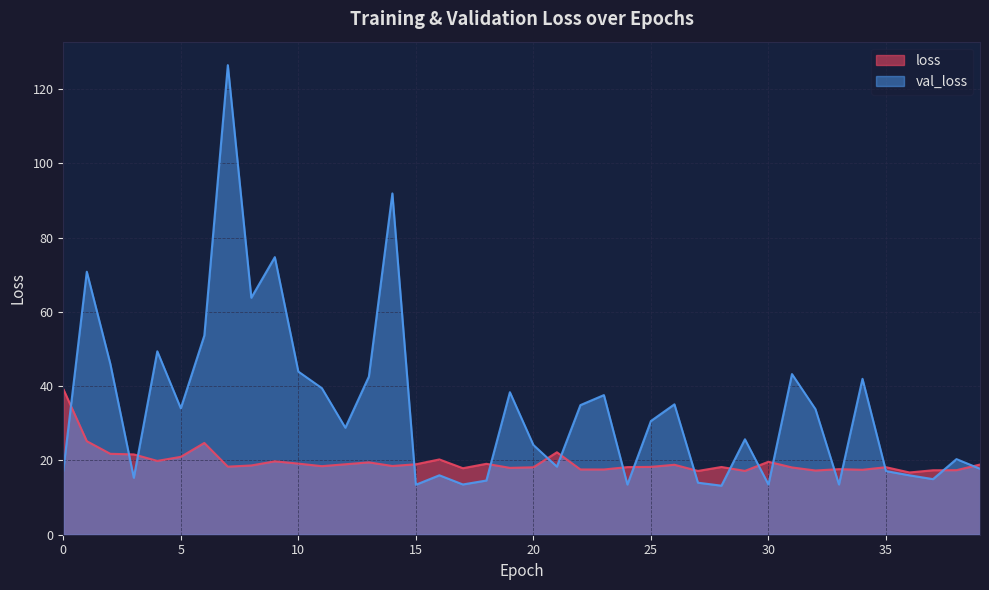

Reading left to right, list all the values displayed in this chart.

loss: 0=39.2	1=25.2	2=21.8	3=21.6	4=19.9	5=21.0	6=24.7	7=18.3	8=18.7	9=19.8	10=19.2	11=18.5	12=19.0	13=19.5	14=18.5	15=19.0	16=20.3	17=17.9	18=19.1	19=18.0	20=18.2	21=22.2	22=17.6	23=17.6	24=18.2	25=18.3	26=18.8	27=17.2	28=18.2	29=17.2	30=19.6	31=18.1	32=17.3	33=17.7	34=17.5	35=18.2	36=16.8	37=17.4	38=17.4	39=18.9
val_loss: 0=17.2	1=70.8	2=46.1	3=15.3	4=49.4	5=34.0	6=53.6	7=126.5	8=63.8	9=74.8	10=43.9	11=39.5	12=28.8	13=42.6	14=91.9	15=13.5	16=16.0	17=13.5	18=14.6	19=38.4	20=24.2	21=18.3	22=34.9	23=37.6	24=13.5	25=30.6	26=35.1	27=14.0	28=13.2	29=25.7	30=13.5	31=43.3	32=33.8	33=13.5	34=42.0	35=17.1	36=16.0	37=15.0	38=20.4	39=17.8